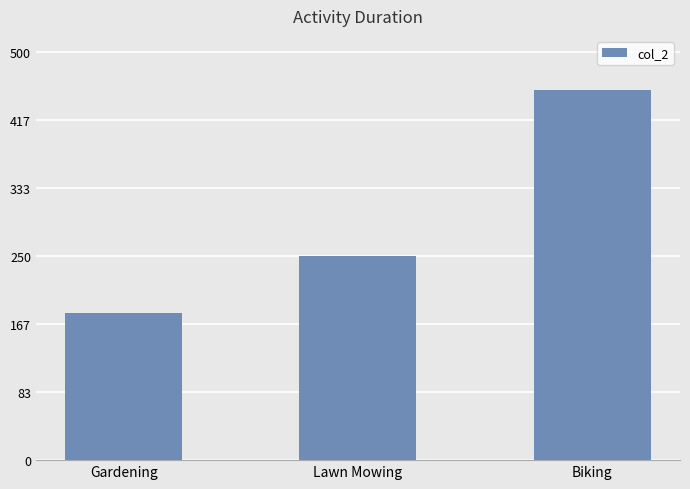

Which category has the highest value across all series?

Biking